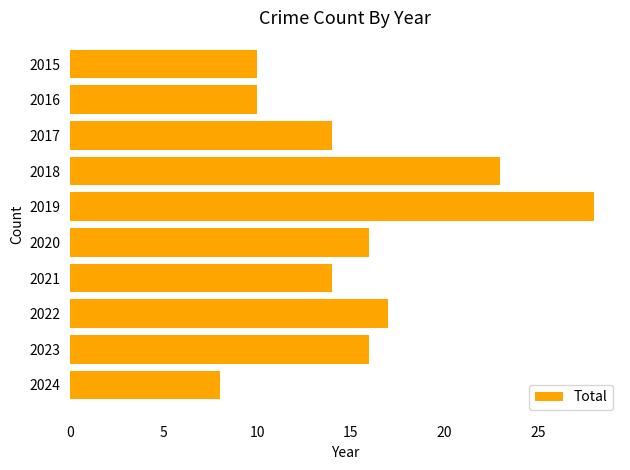

How many data points are less than 16?

5